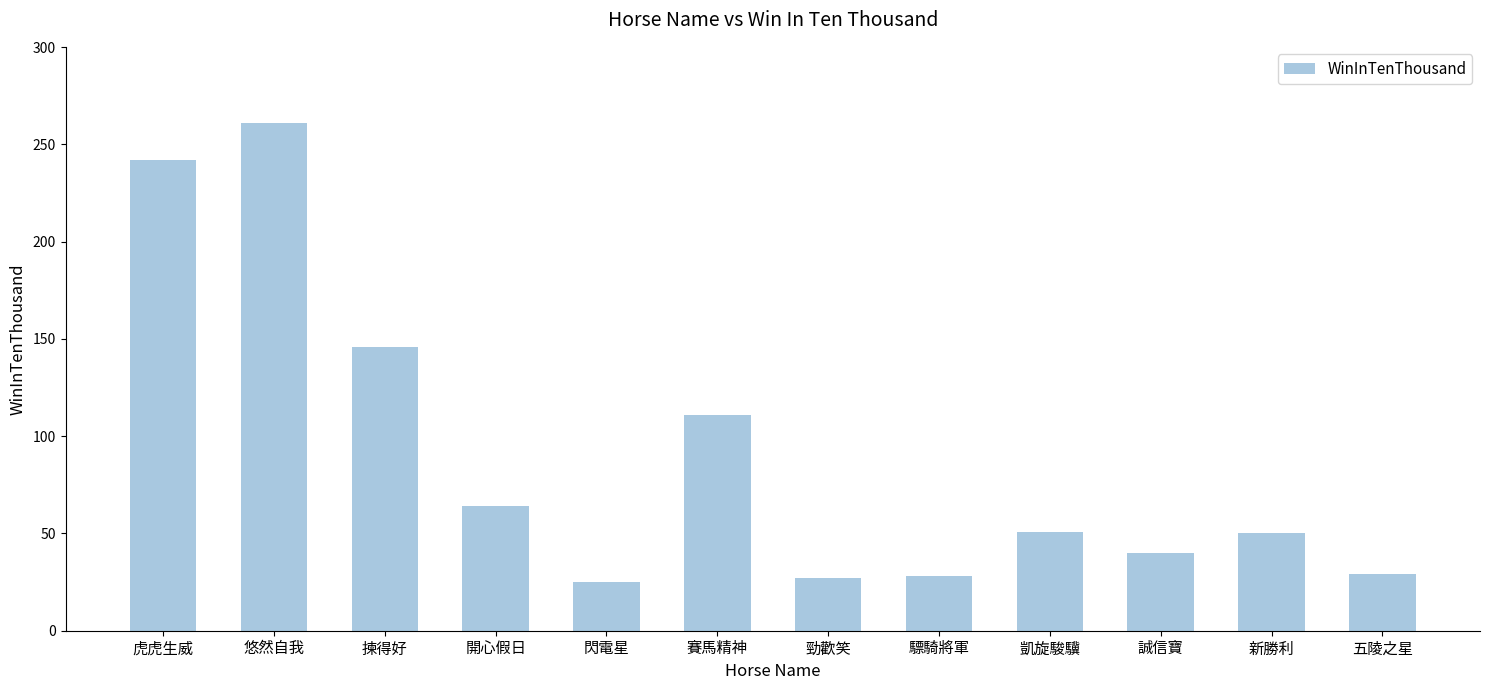

How many data points are less than 51?

6